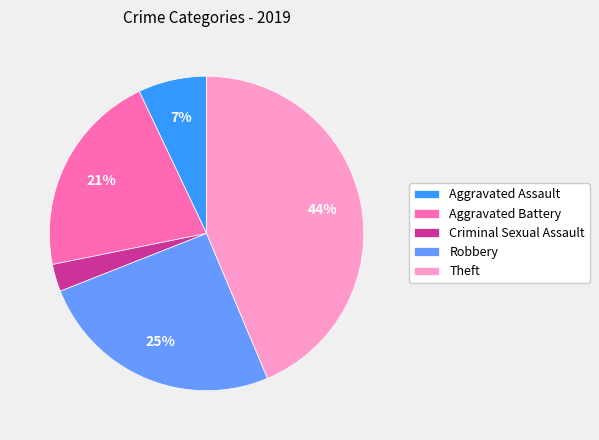

Combined, do Robbery and Theft account for over 50%?

Yes